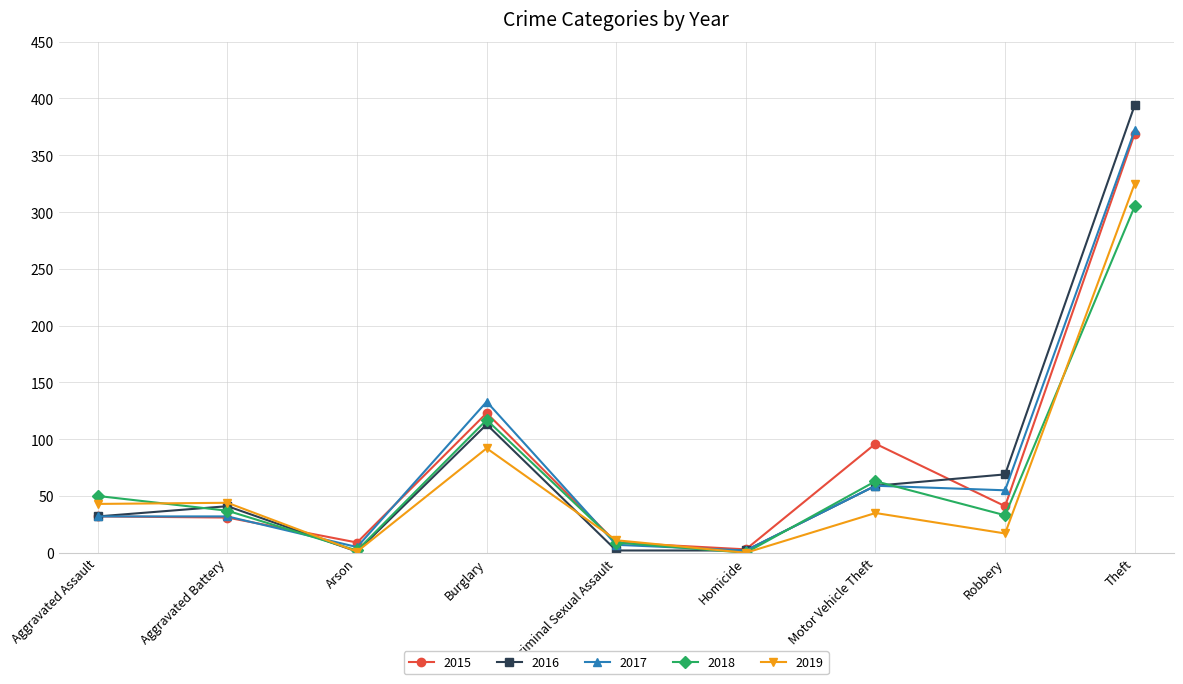

What is the value of the 2019 point at the 7th from the left?

35